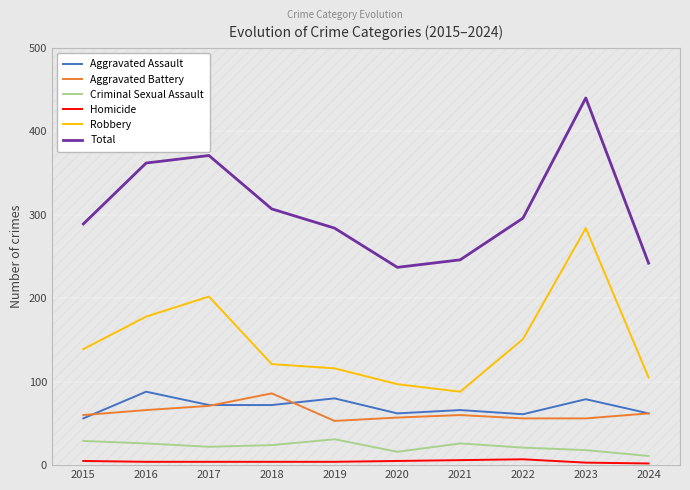

What is the smallest value displayed?

2